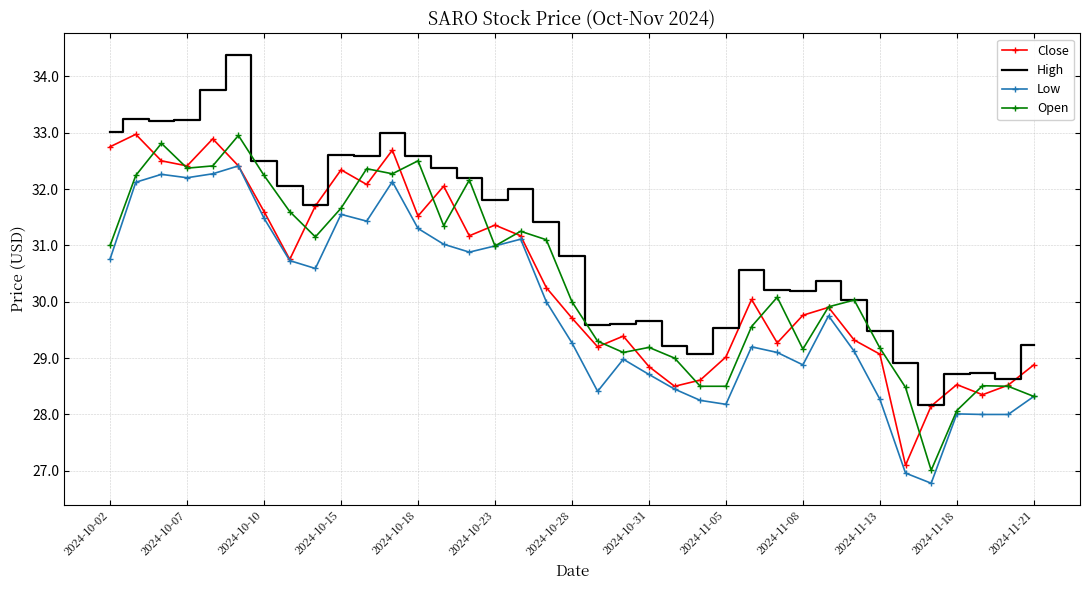

Which series has the largest total across all categories?

High